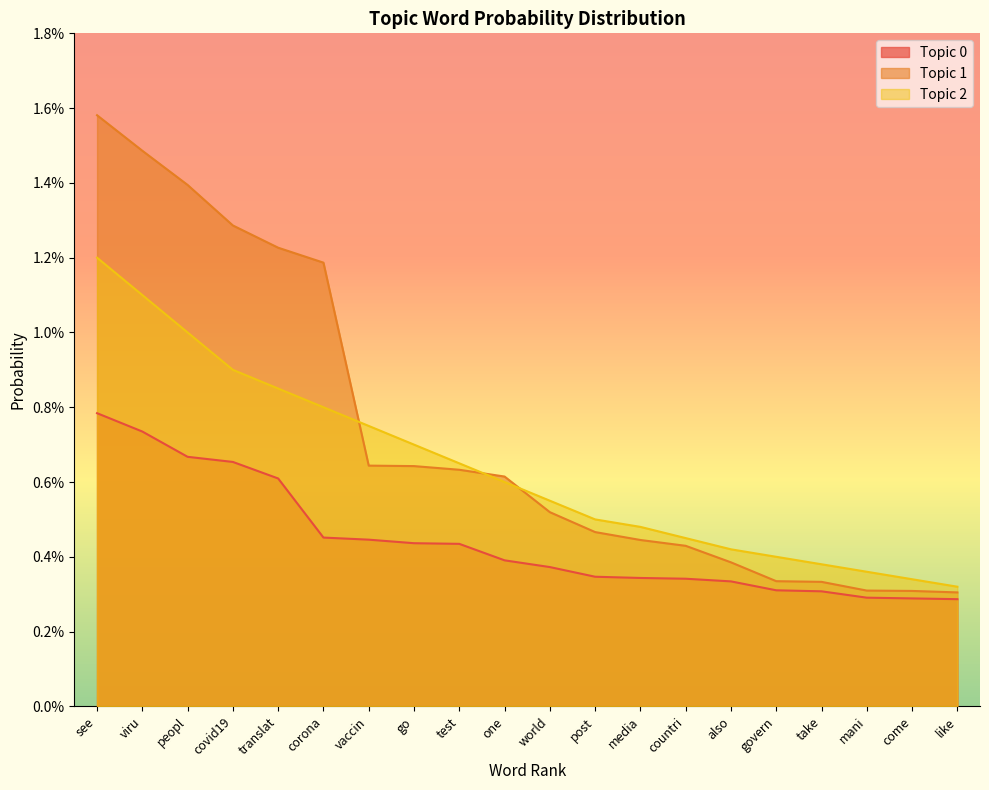

At how many categories does at least one series exceed 0?

20